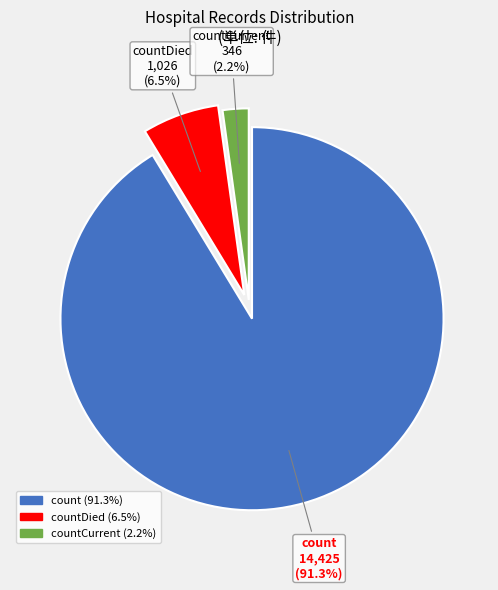

How many slices are in this pie chart?

3